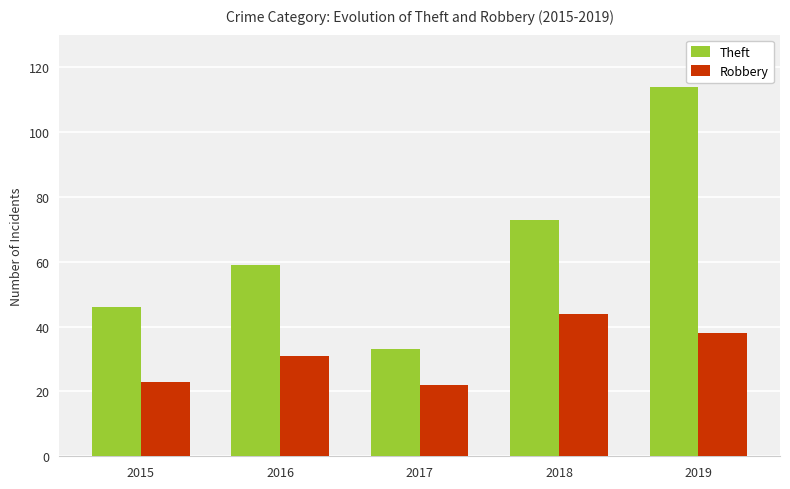

What is the value of the Theft bar at the 1st from the left?

46